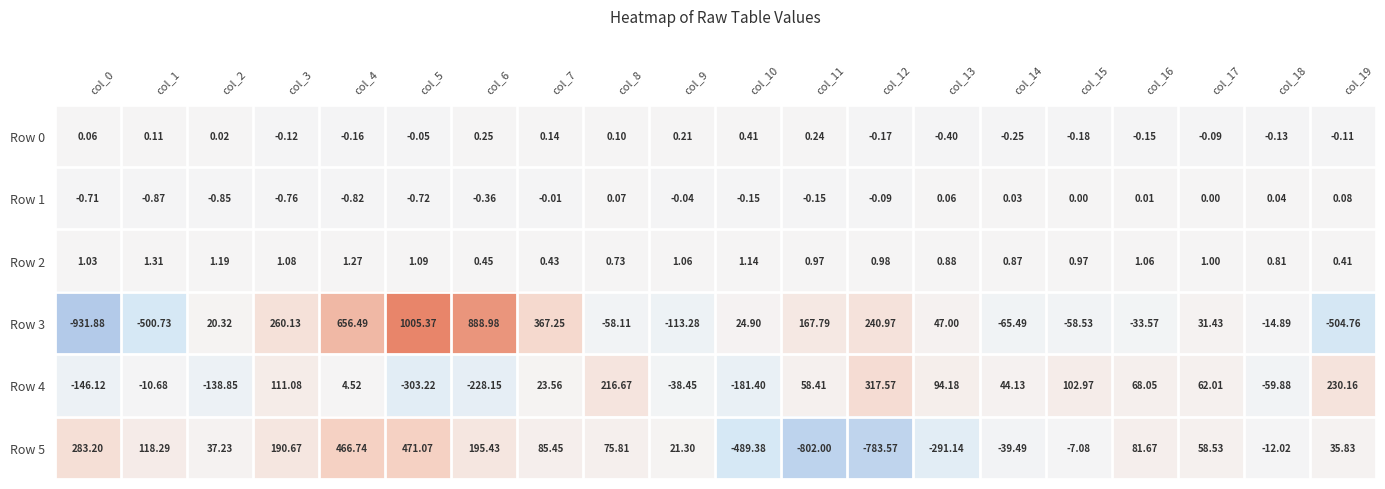

Is the value of Row 3 at col_11 greater than the value of Row 2 at col_12?

Yes